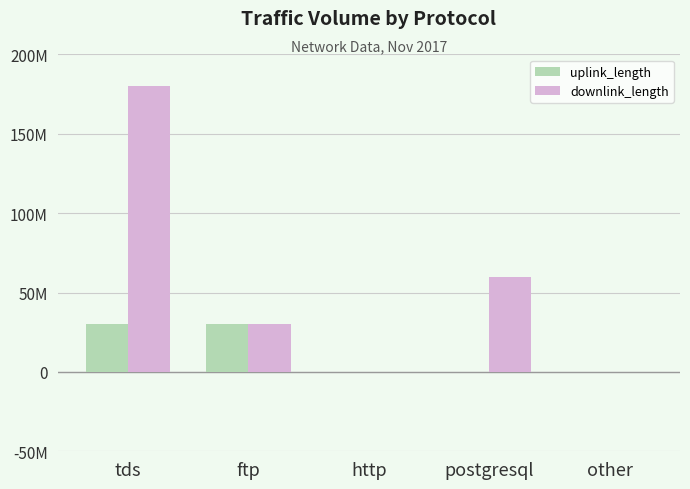

What are all the series names shown in the legend?

uplink_length, downlink_length